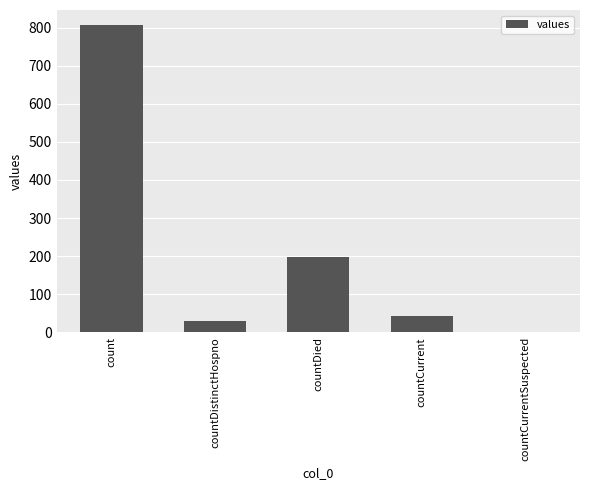

What is the sum of all values?

1075